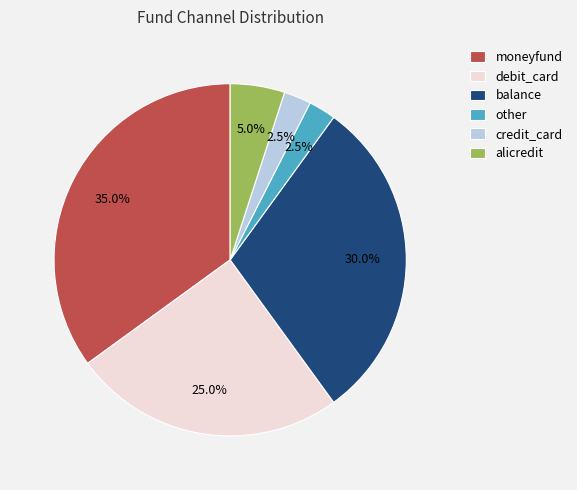

What portion of the pie excludes debit_card?

75.0%